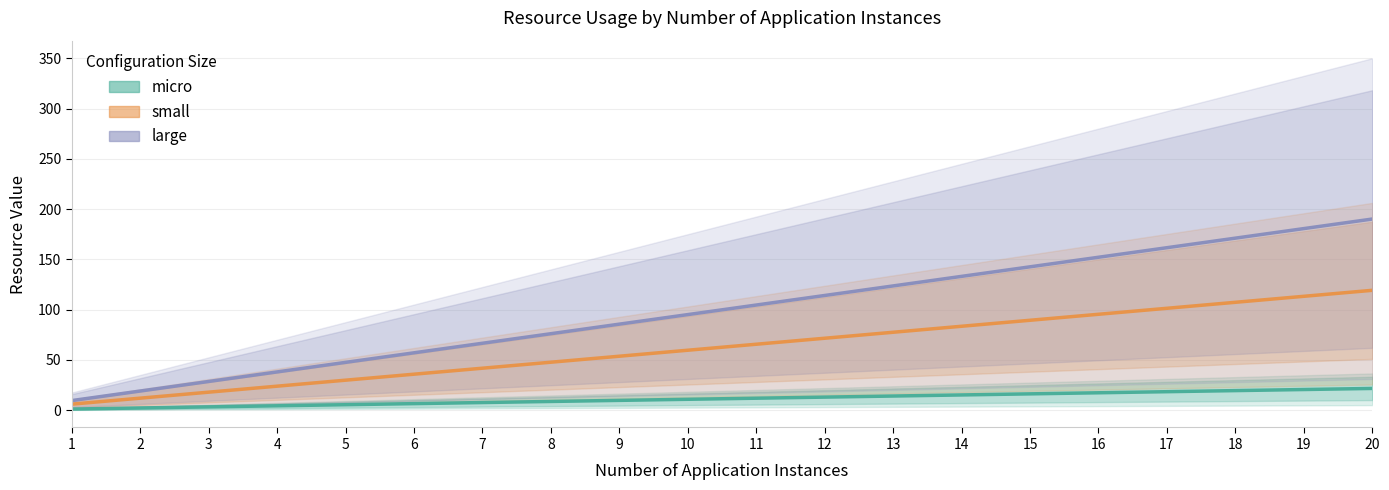

Is the value of micro at 17 greater than the value of small at 15?

No